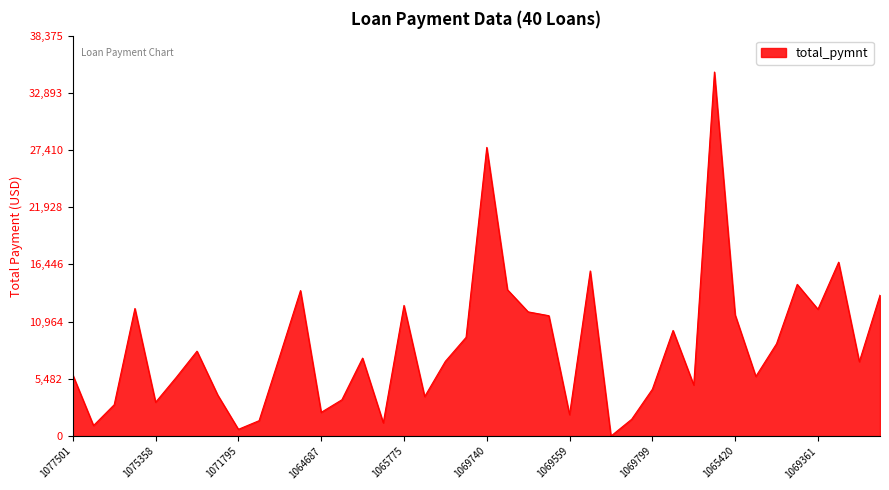

What is the difference between the maximum and minimum values?

34886.1